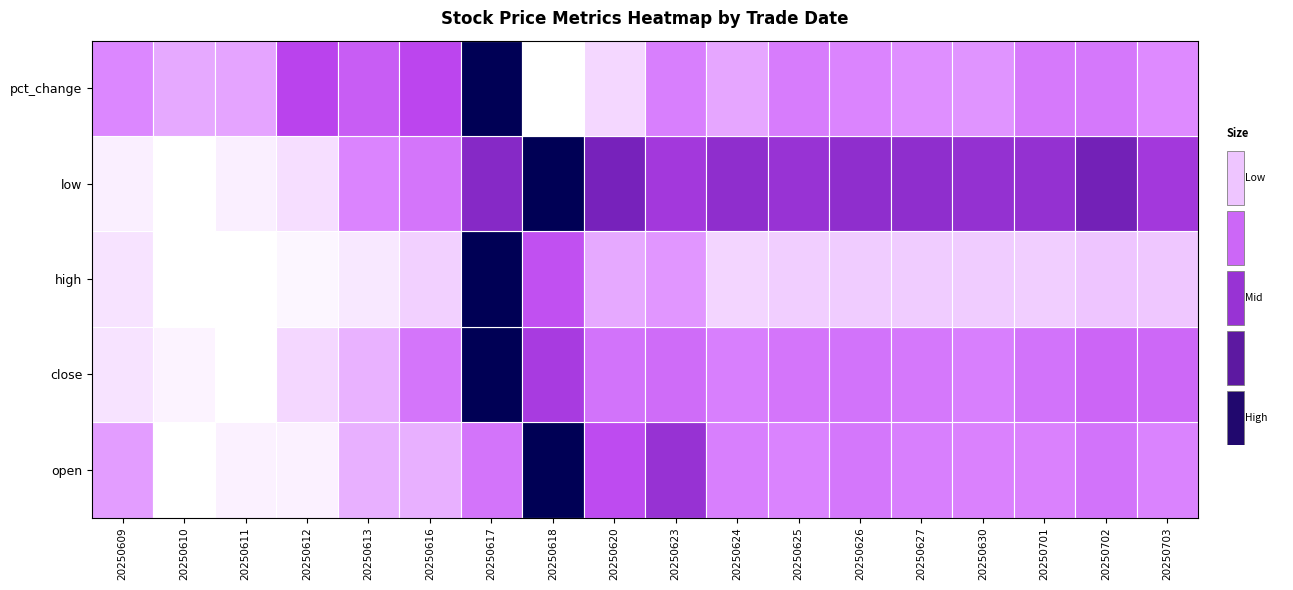

Which series has the largest total across all categories?

pct_change